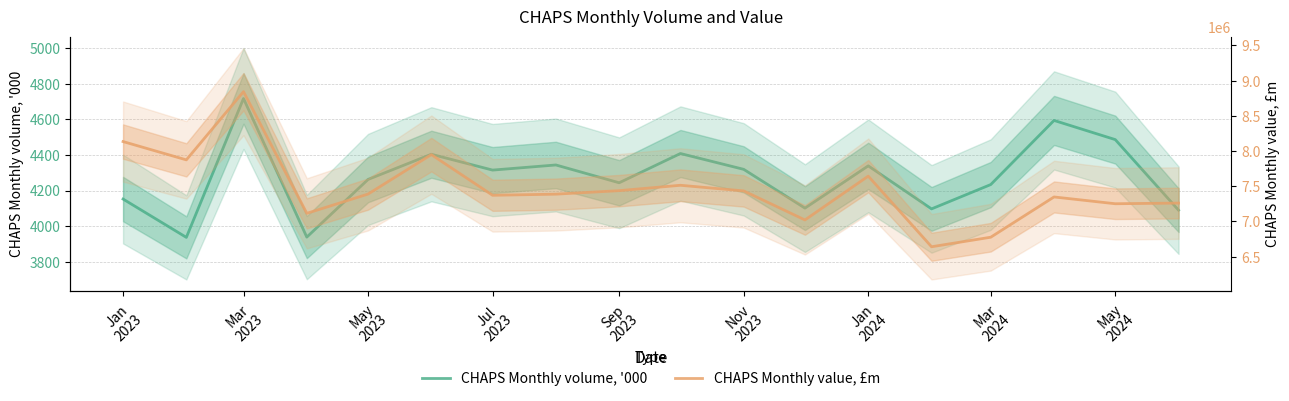

Which series has the widest spread of values?

CHAPS Monthly value, £m